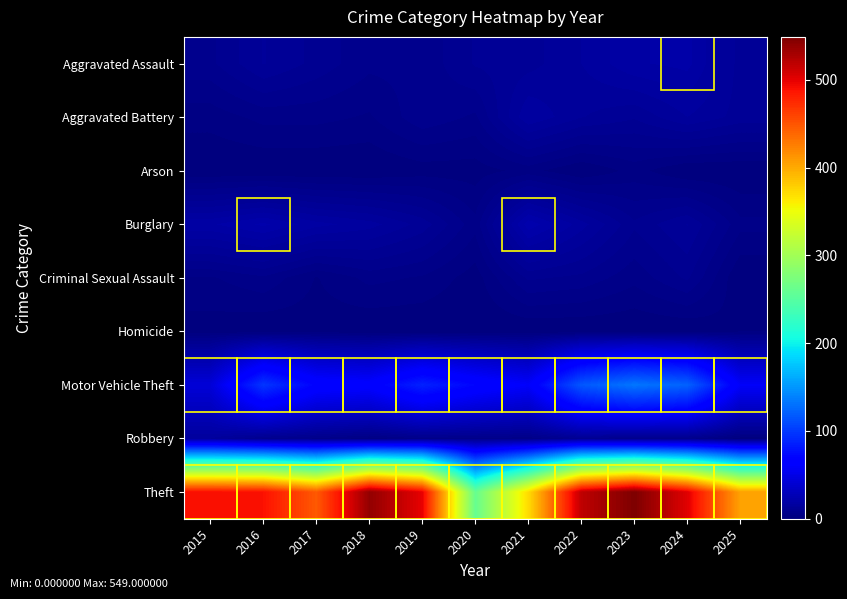

What is the maximum value shown in the chart?

549